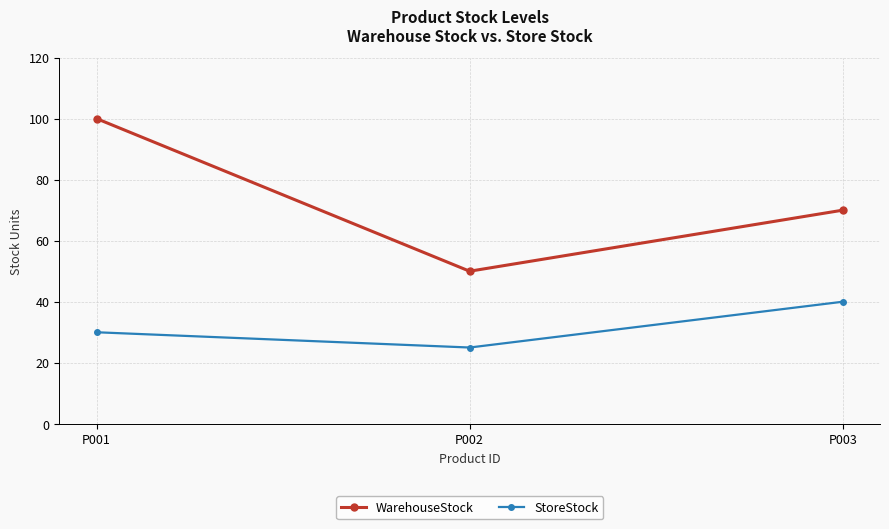

Reading left to right, what are all the values shown in this chart?

WarehouseStock: P001=100	P002=50	P003=70
StoreStock: P001=30	P002=25	P003=40